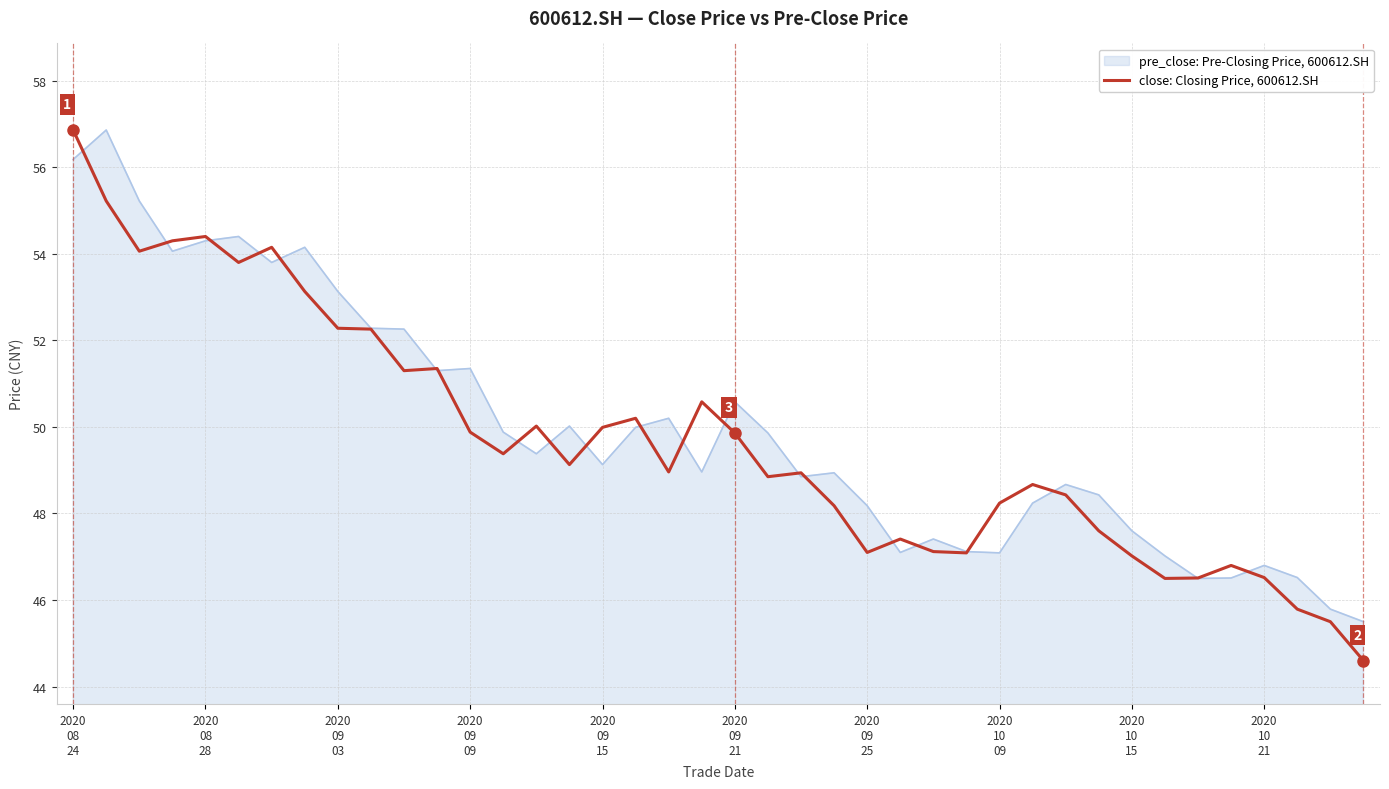

What is the smallest value displayed?

44.6